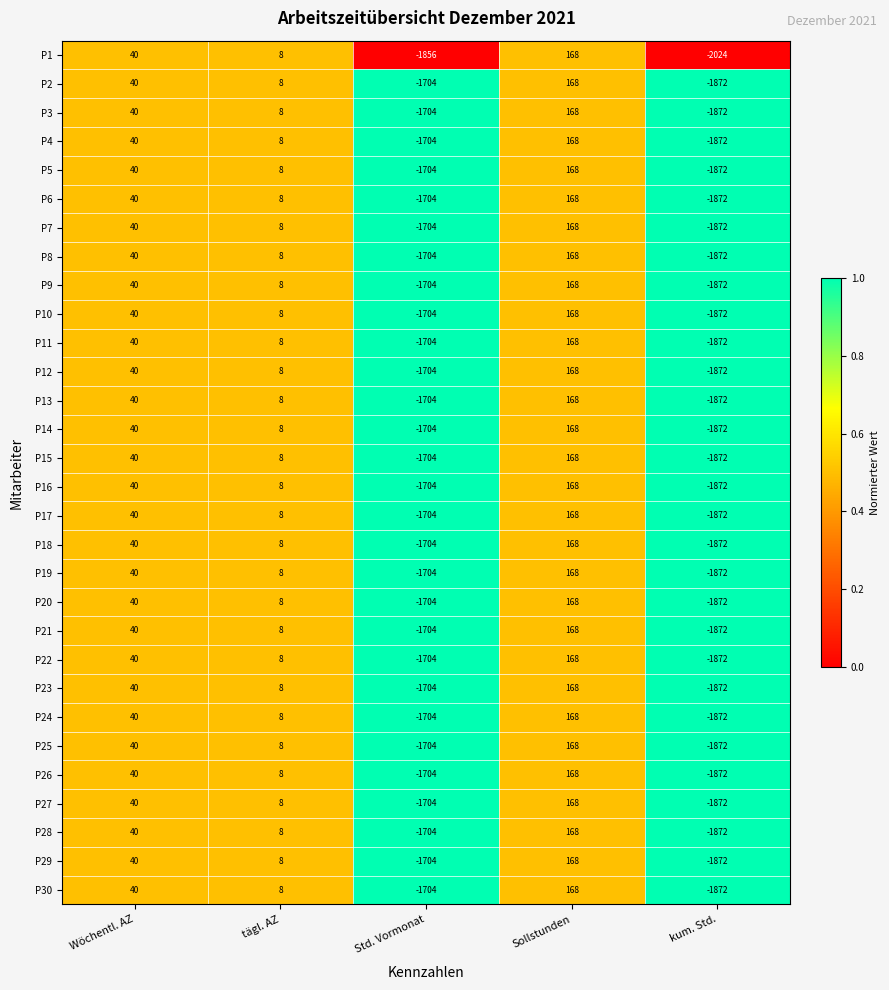

The value of P24 at kum. Std. is -495. True or false?

False